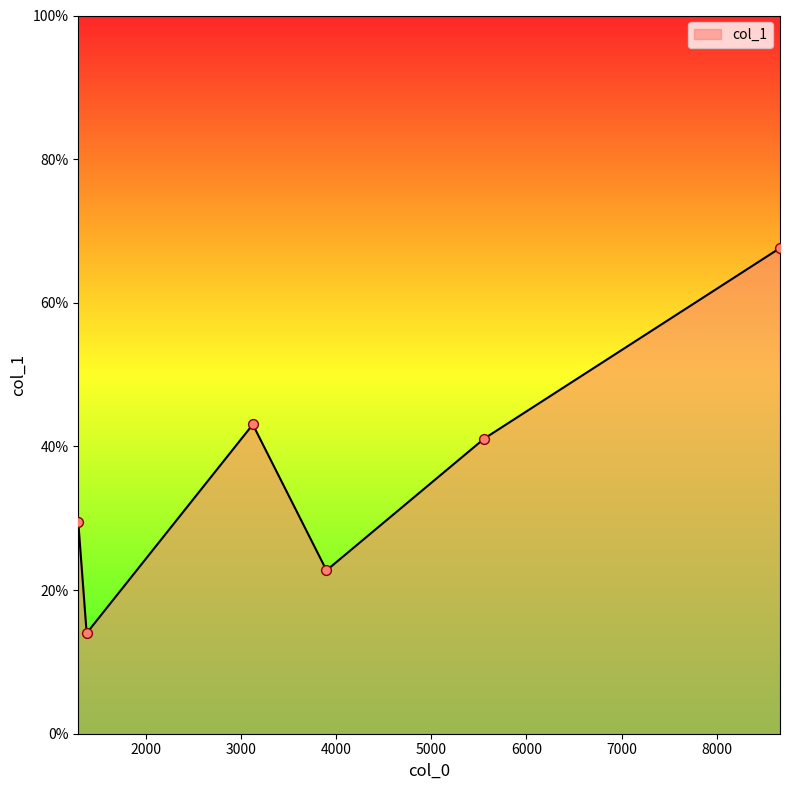

True or false: there are more than 2 points higher than both neighbors.

False